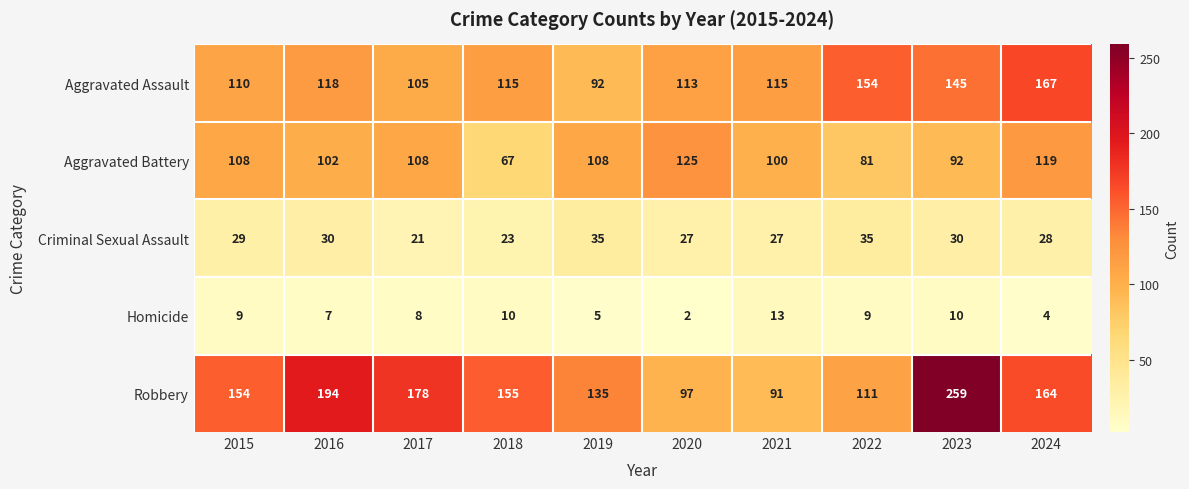

Which series has the widest spread of values?

Robbery